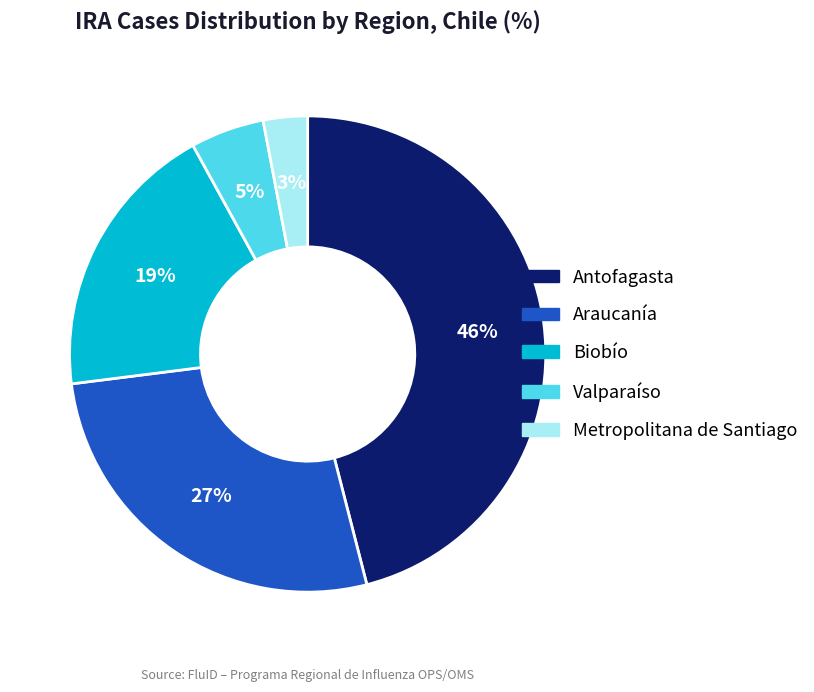

Do Araucanía and Valparaíso together represent more than half of the pie?

No